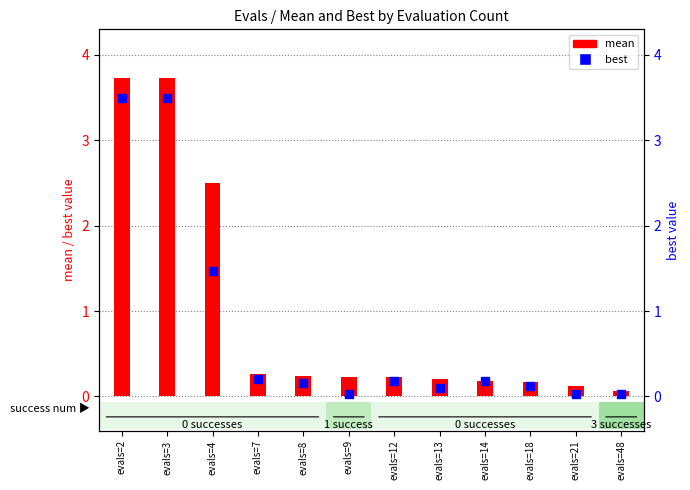

At which category is the sum across all series the highest?

evals=2